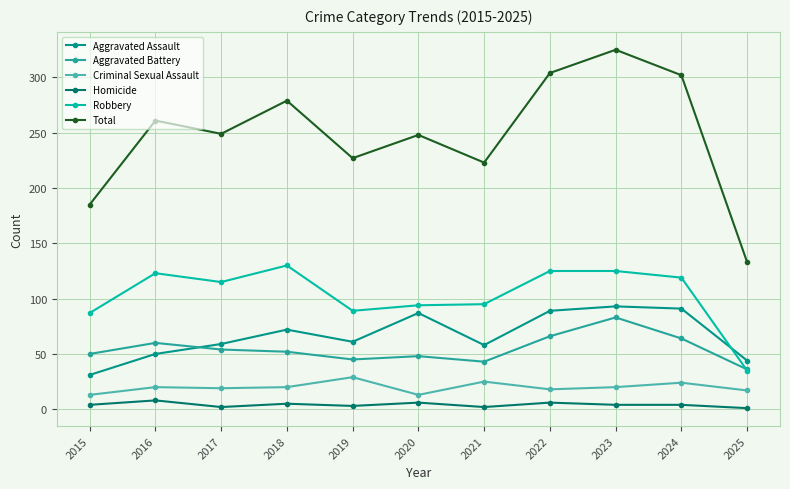

Rank the series by their maximum value, from highest to lowest.

Total, Robbery, Aggravated Assault, Aggravated Battery, Criminal Sexual Assault, Homicide